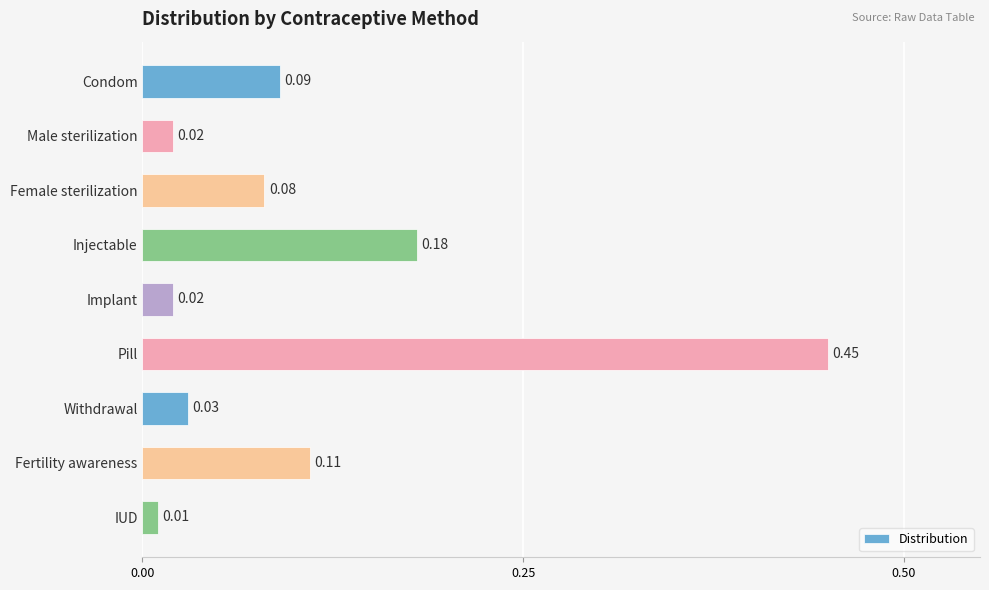

Which category has the highest value across all series?

Pill